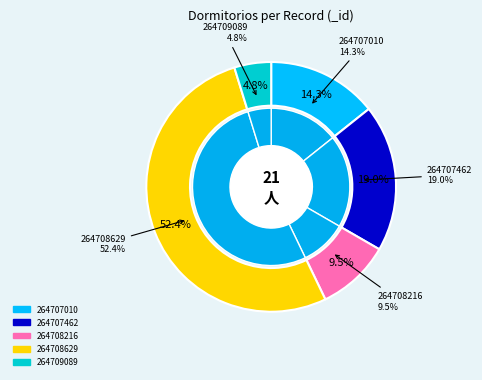

True or false: 264708216 accounts for 22% of the total.

False